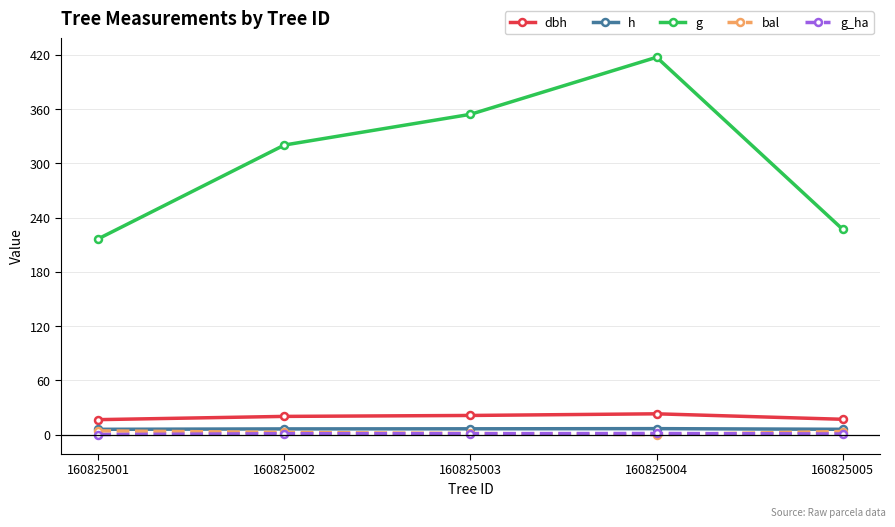

How many data points in dbh are less than 20?

2